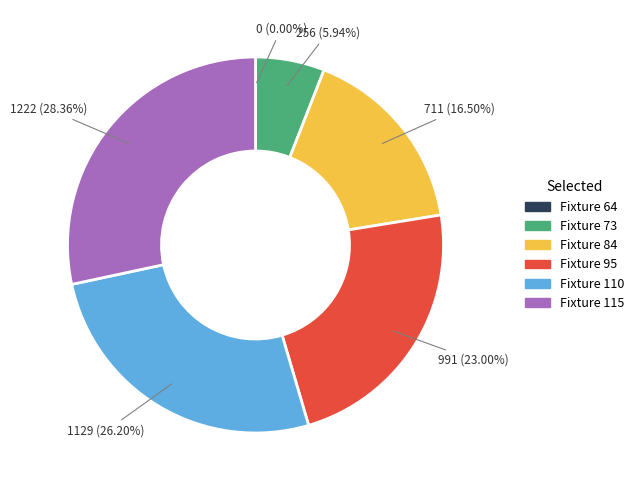

To the nearest percent, what percentage of the pie is Fixture 73?

6%